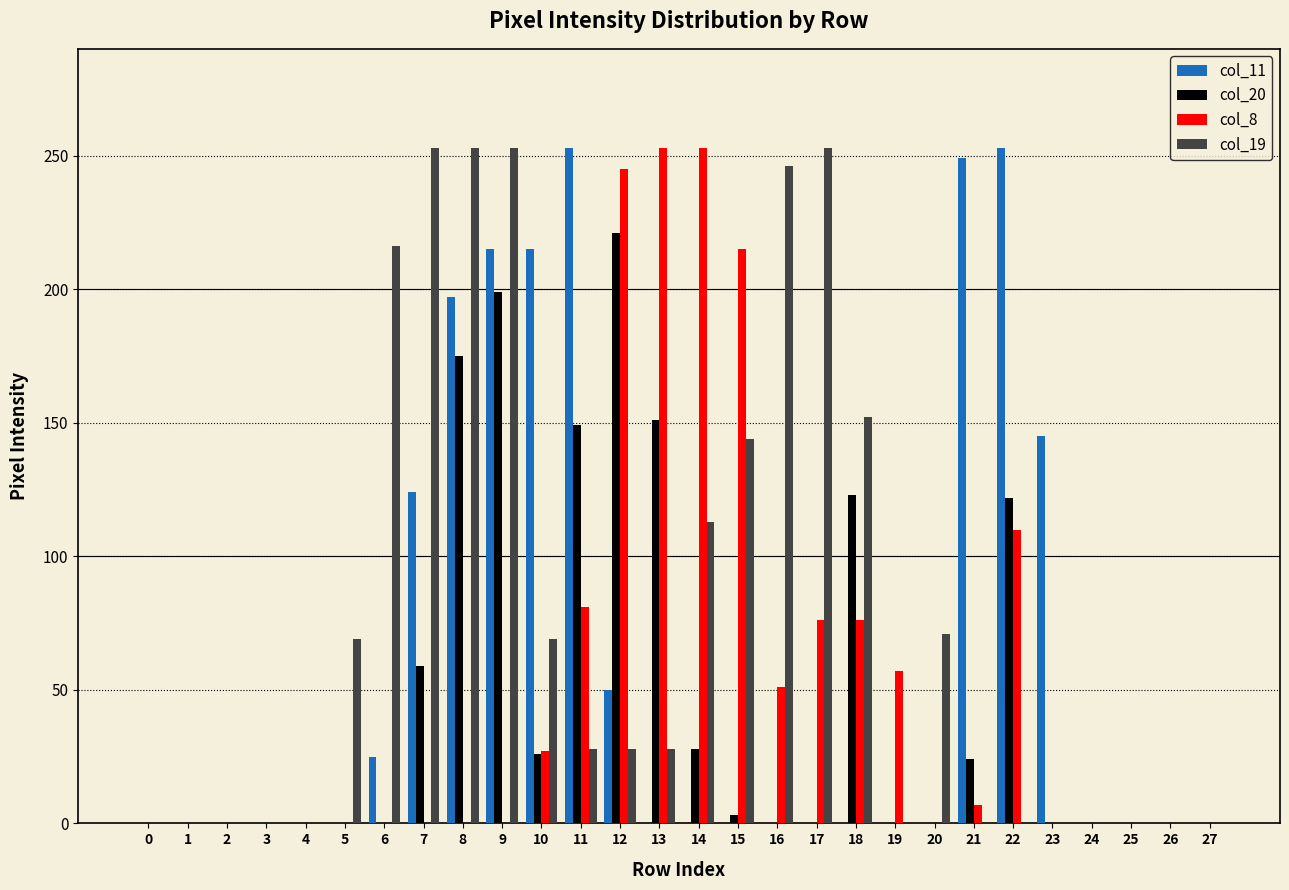

What is the highest value of the col_19 series?

253